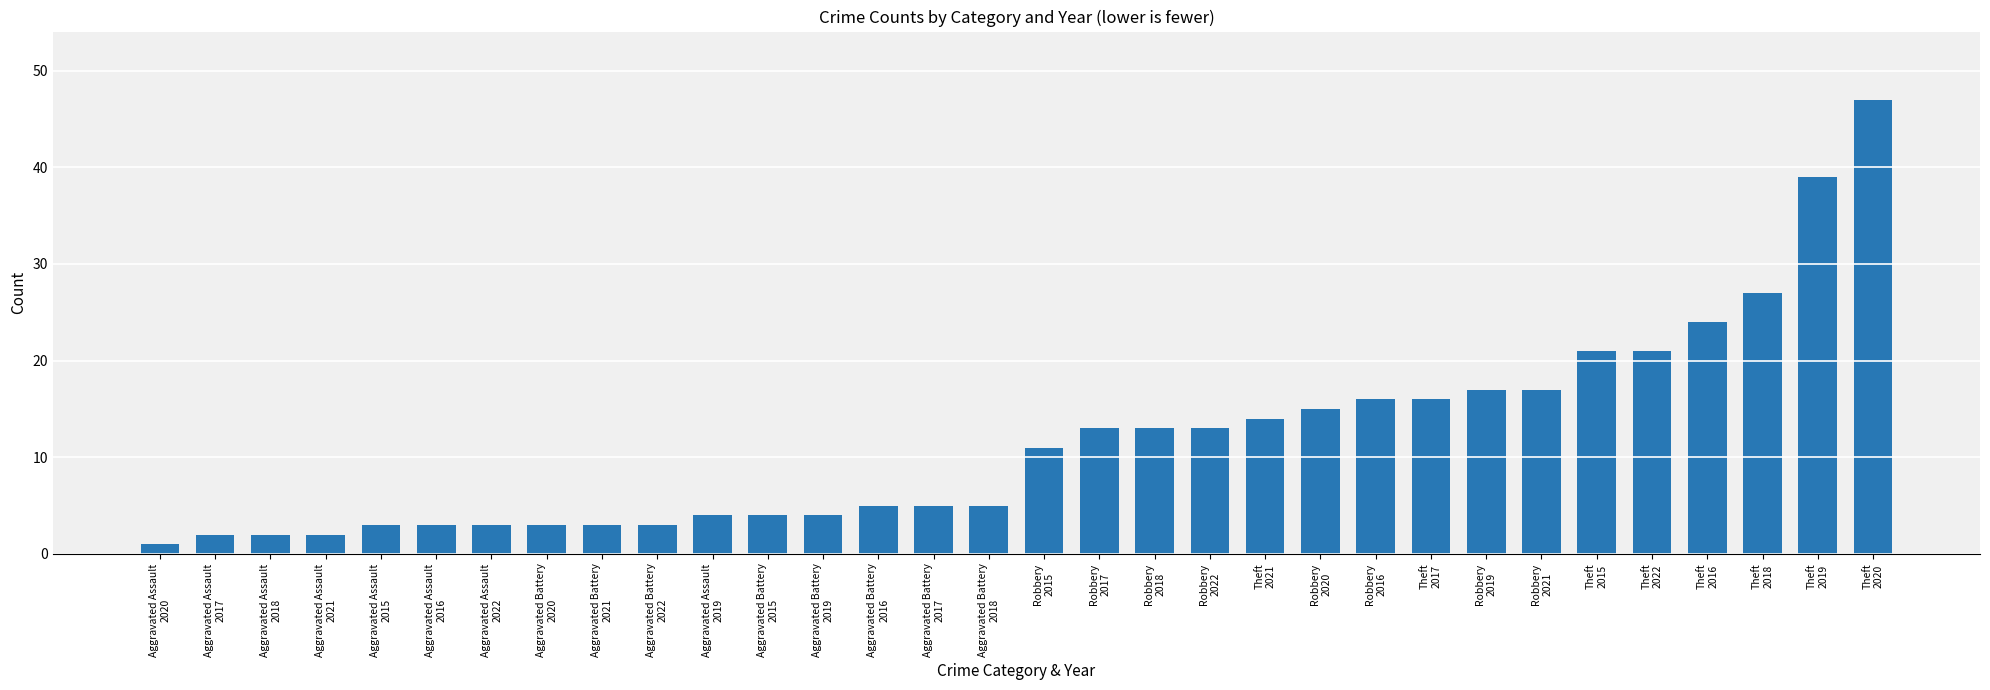

The value at Aggravated Assault
2018 is 2. True or false?

True